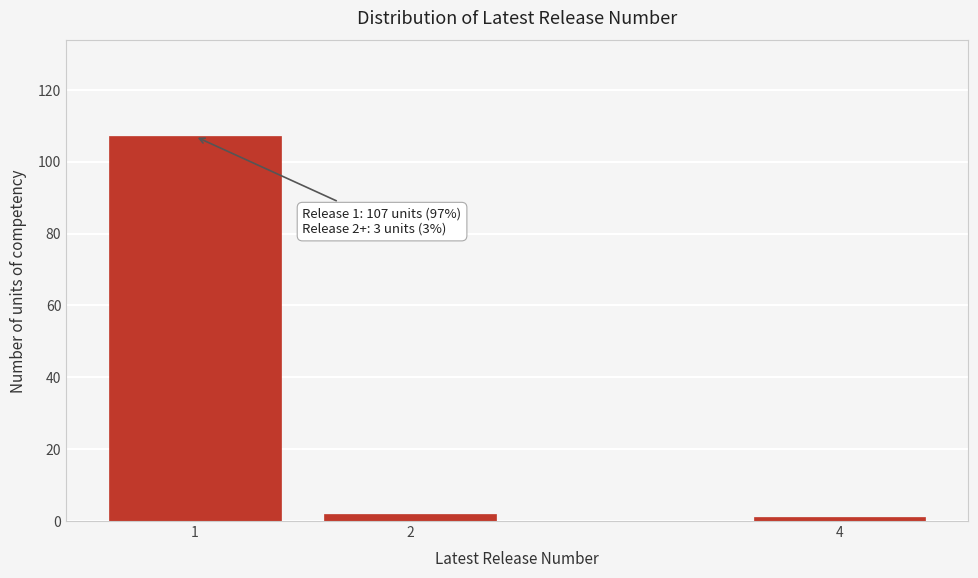

Reading left to right, transcribe all the data shown in this chart.

1=107	2=2	4=1